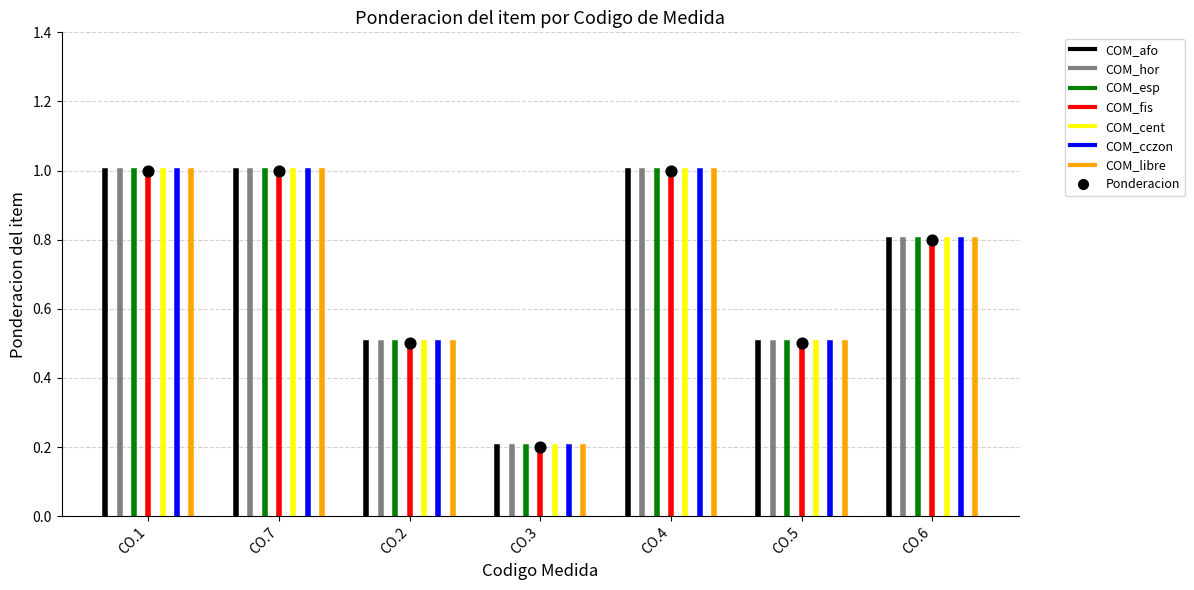

What is the range of Y values (max minus min)?

0.8